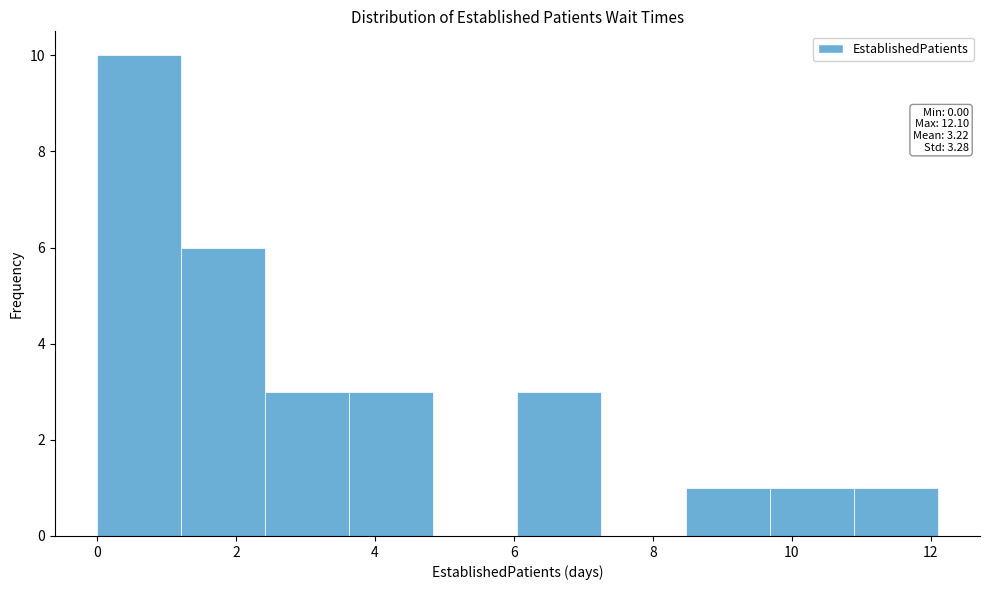

Over which range of the x-axis is the bar tallest?

0.0 to 1.2